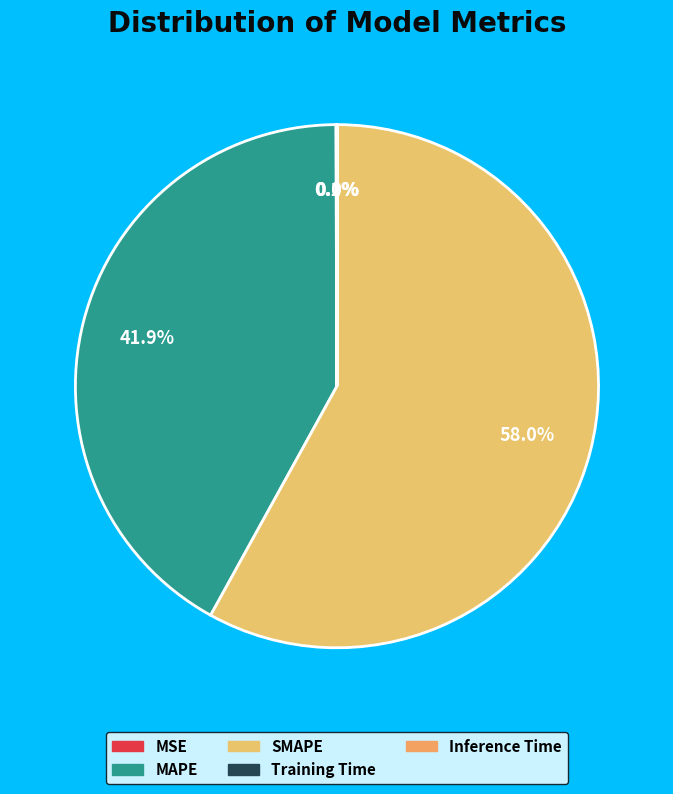

What is the change in value from MAPE to Training Time?

-55.5